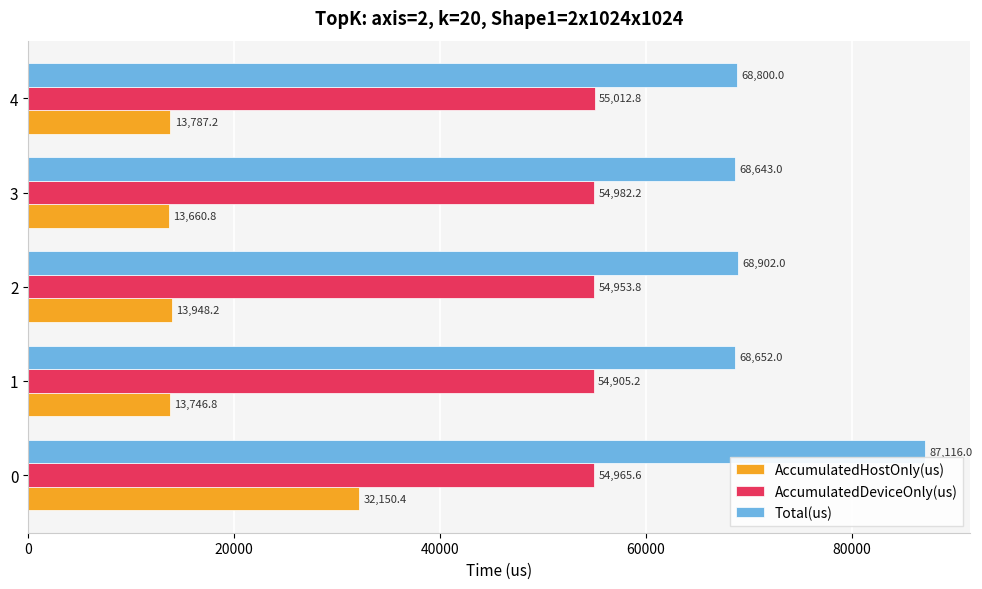

What is the difference between the maximum and minimum values in the AccumulatedHostOnly(us) series?

18489.6